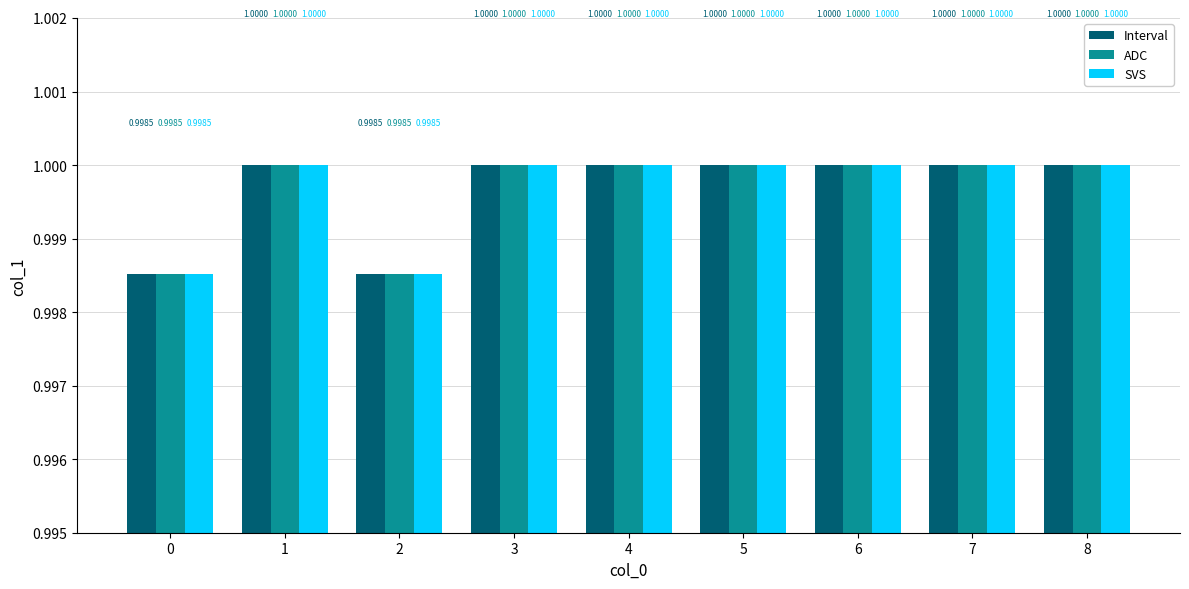

Are the bars grouped side by side (vs. stacked)?

Yes